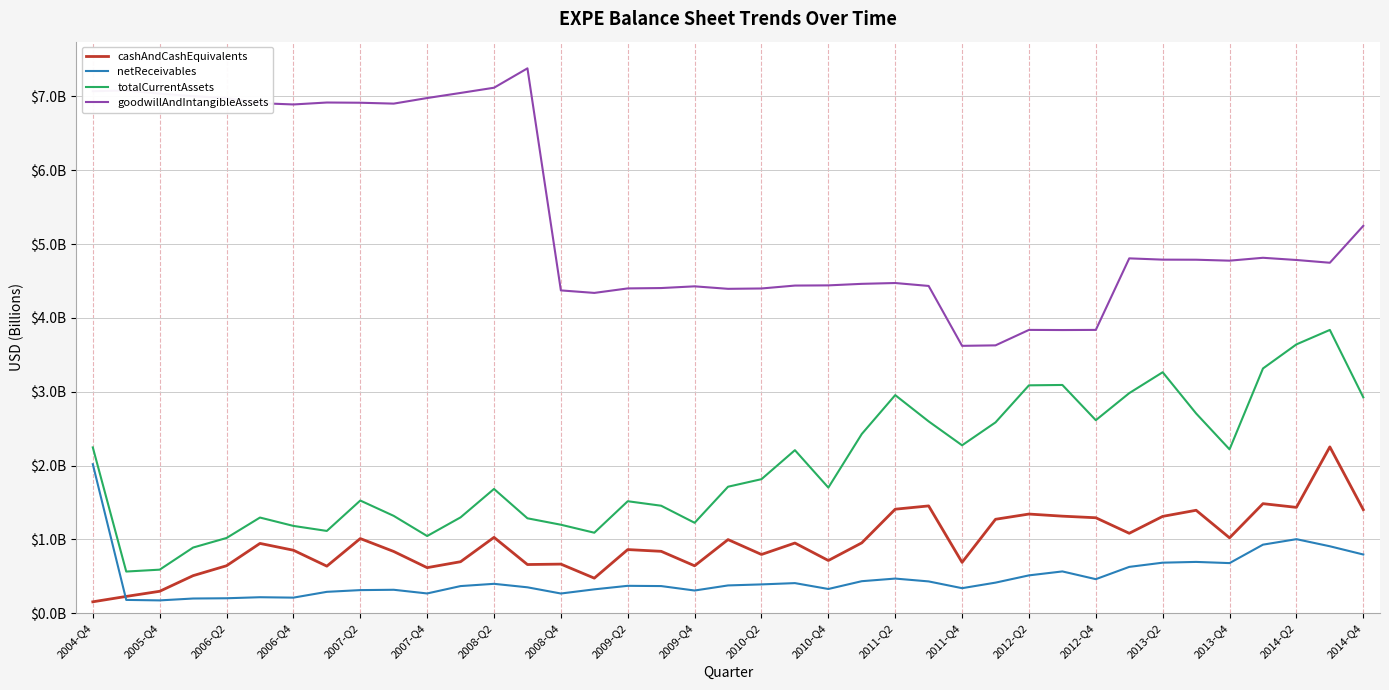

Which label corresponds to the smallest value in the chart?

2004-Q4